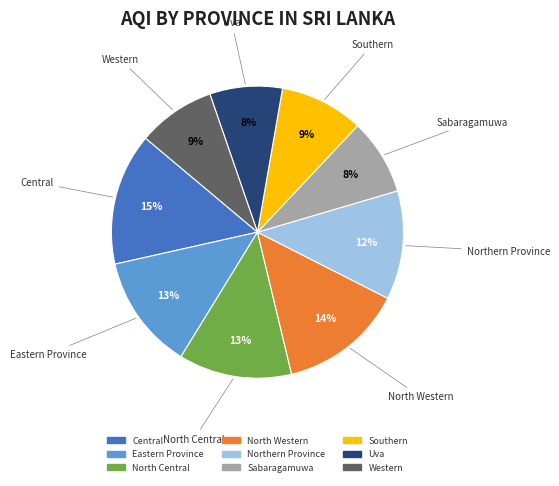

To the nearest percent, what percentage of the pie is Sabaragamuwa?

8%